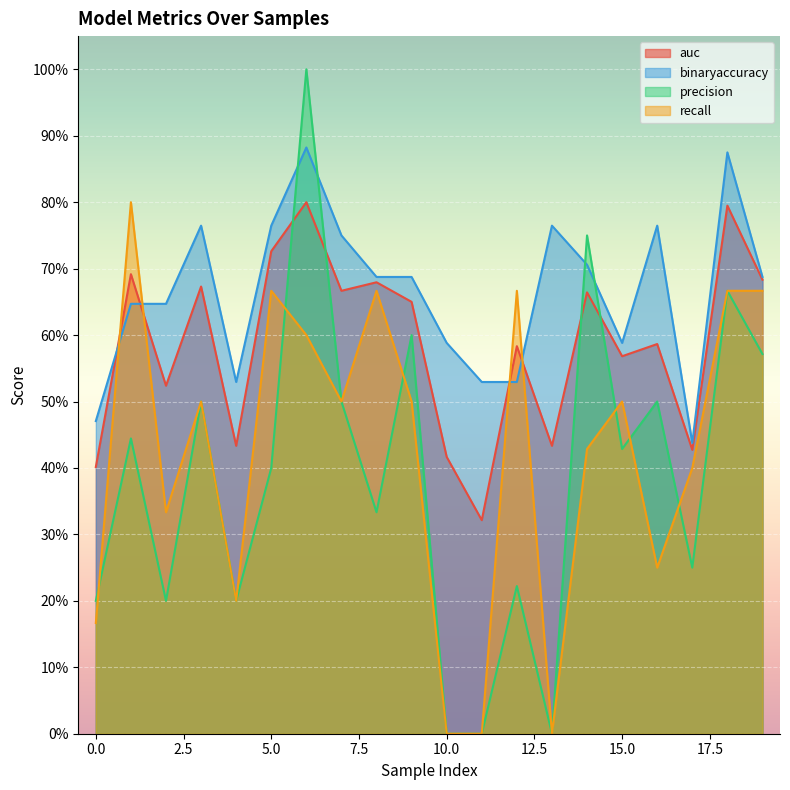

Does the chart display data point markers on the line(s)?

No